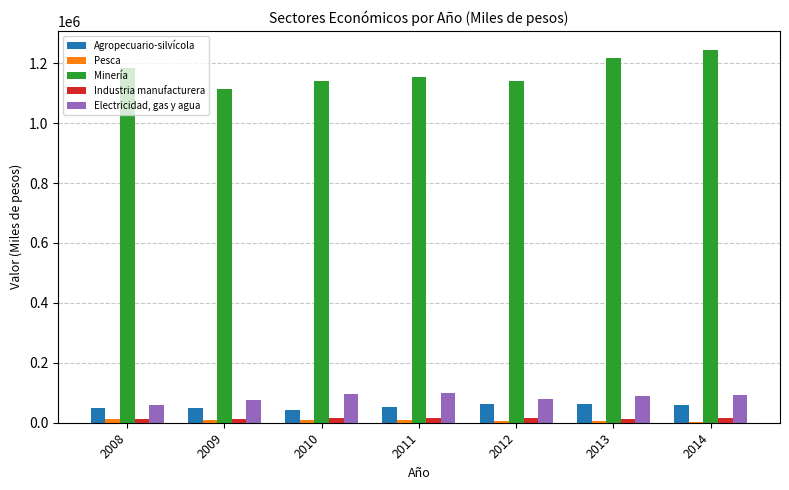

Is the value of Industria manufacturera at 2009 greater than the value of Agropecuario-silvícola at 2012?

No